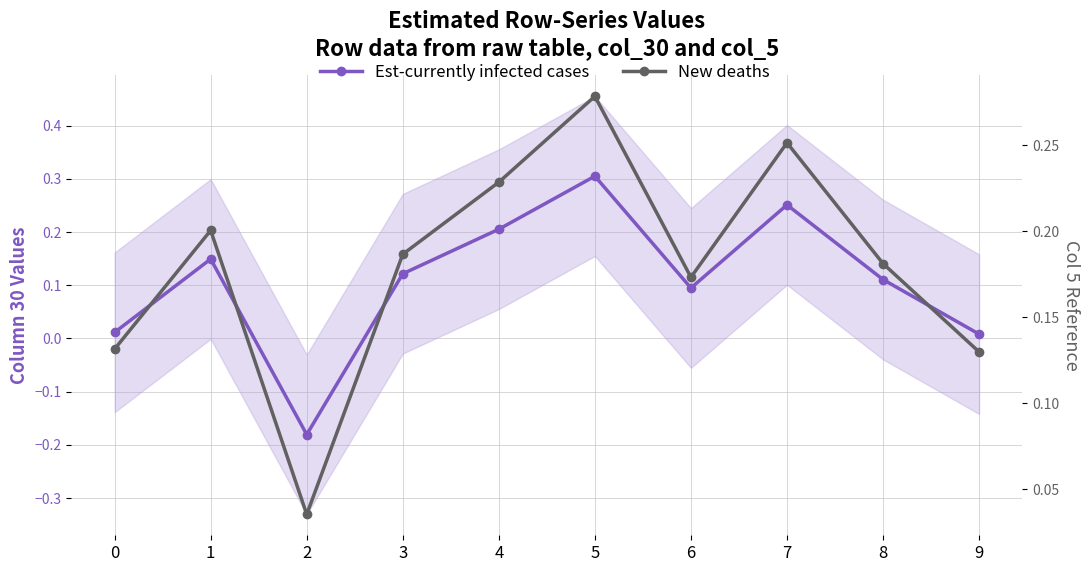

What is the highest value of the Est-currently infected cases series?

0.3